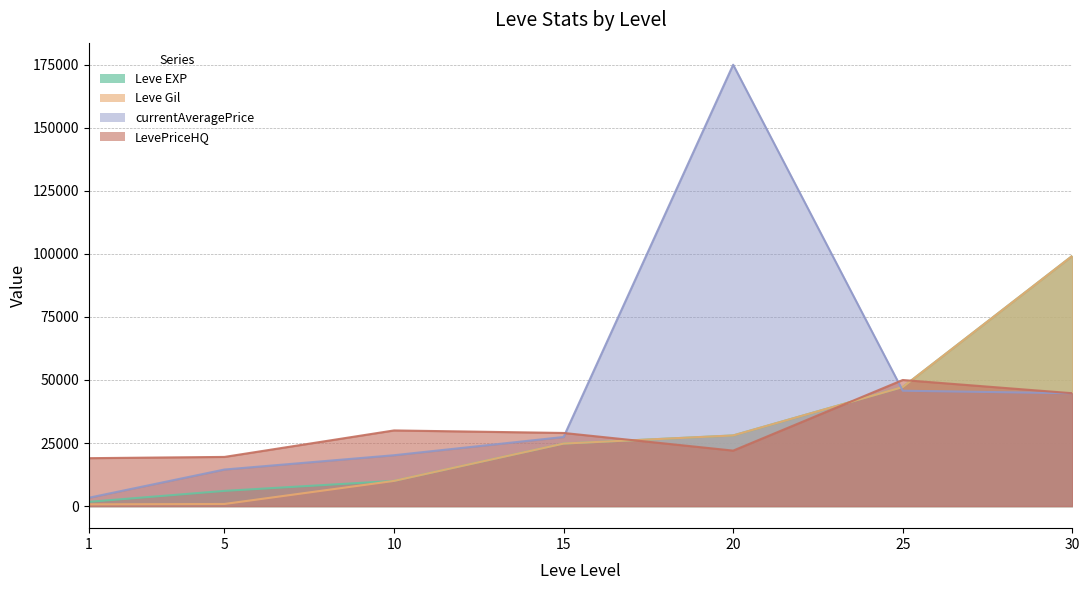

Reading right to left, what are all the values shown in this chart?

Leve EXP: 30=99220	25=47200	20=28010	15=24790	10=9990	5=6030	1=1690
Leve Gil: 30=99220	25=47200	20=28010	15=24790	10=9990	5=840	1=690
currentAveragePrice: 30=44750	25=45748	20=174997	15=27399	10=20169	5=14500	1=3307
LevePriceHQ: 30=44750	25=49996	20=22000	15=29000	10=30002	5=19499	1=19004